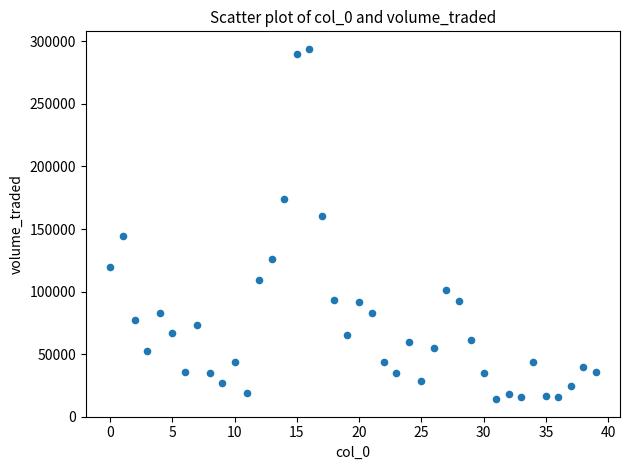

What is the range of Y values (max minus min)?

280062.8